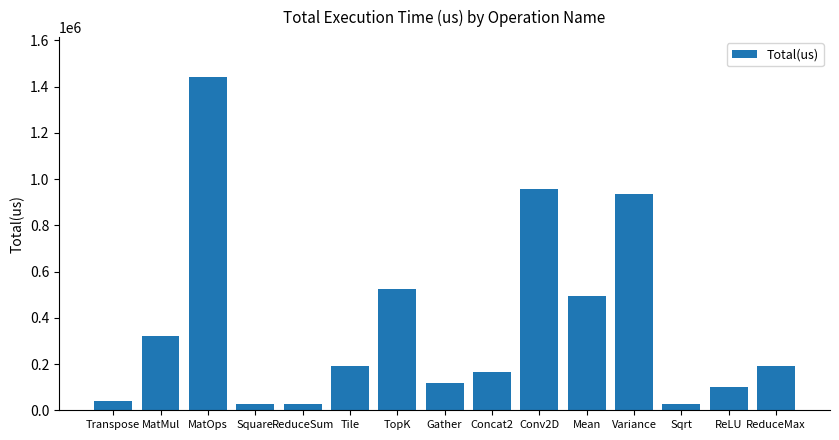

What is the label of the 6th bar from the right?

Conv2D